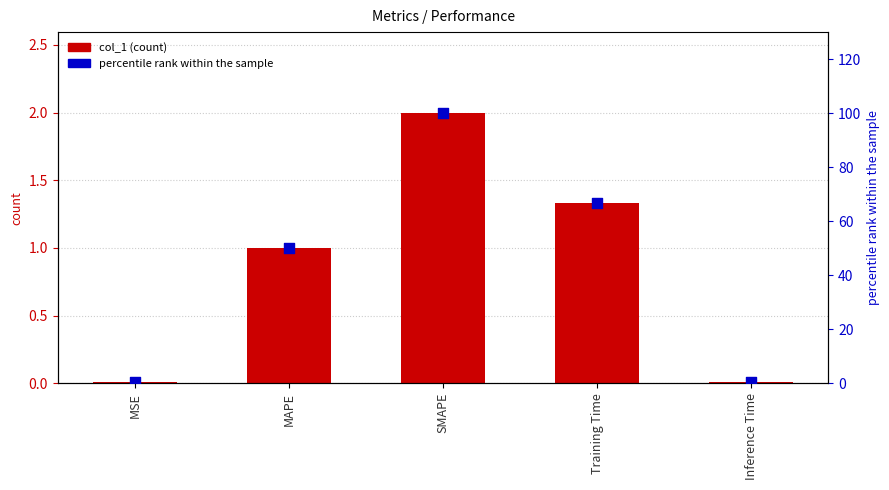

What is the total value across all series at SMAPE?

102.0